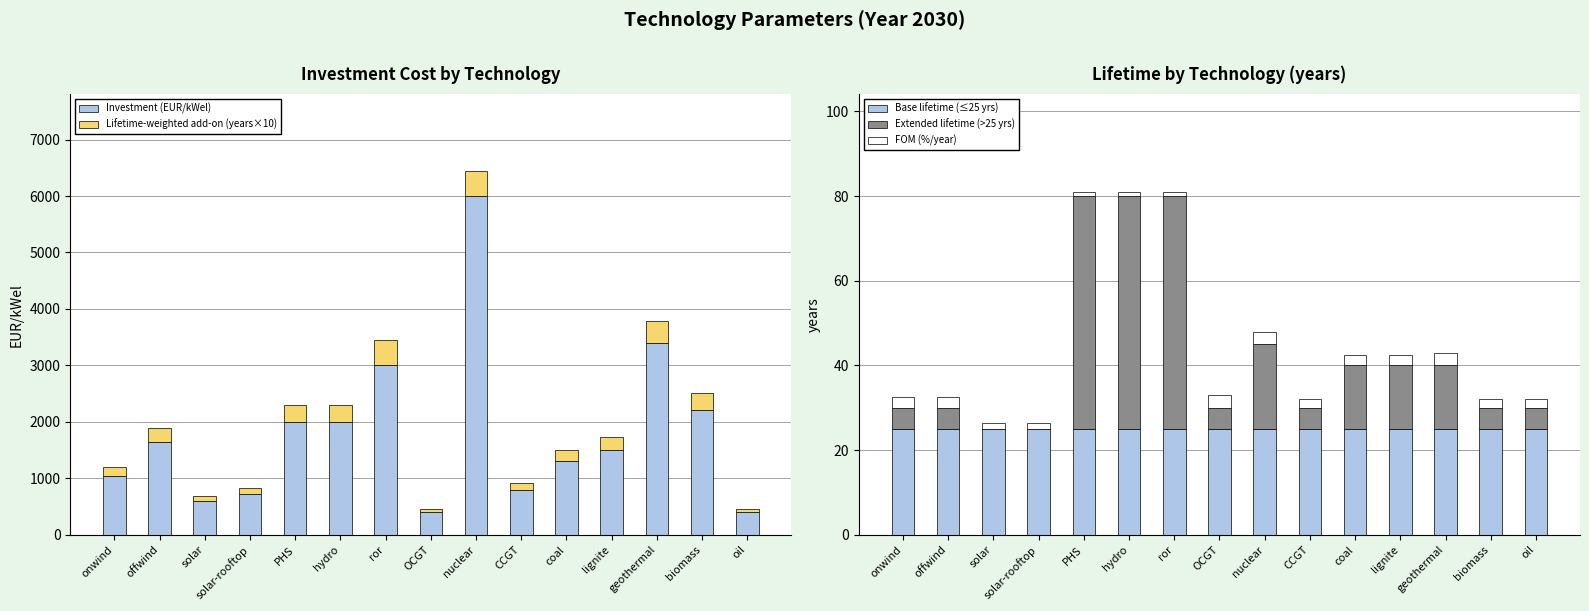

What is the highest value of the Extended lifetime (>25 yrs) series?

55.0